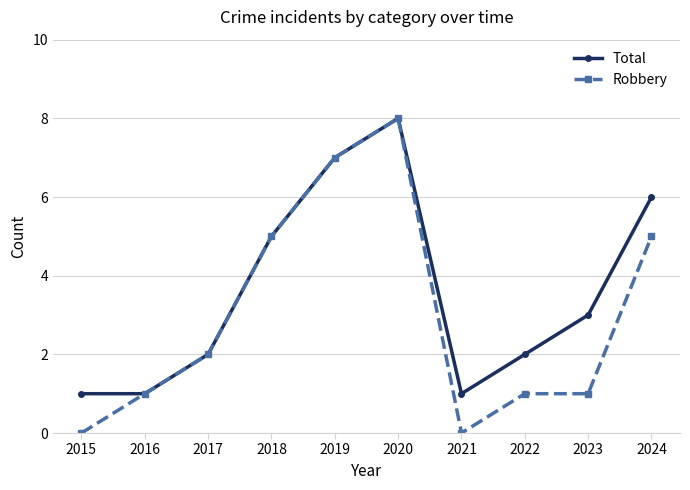

True or false: Robbery has a value of 11 at 2019.

False